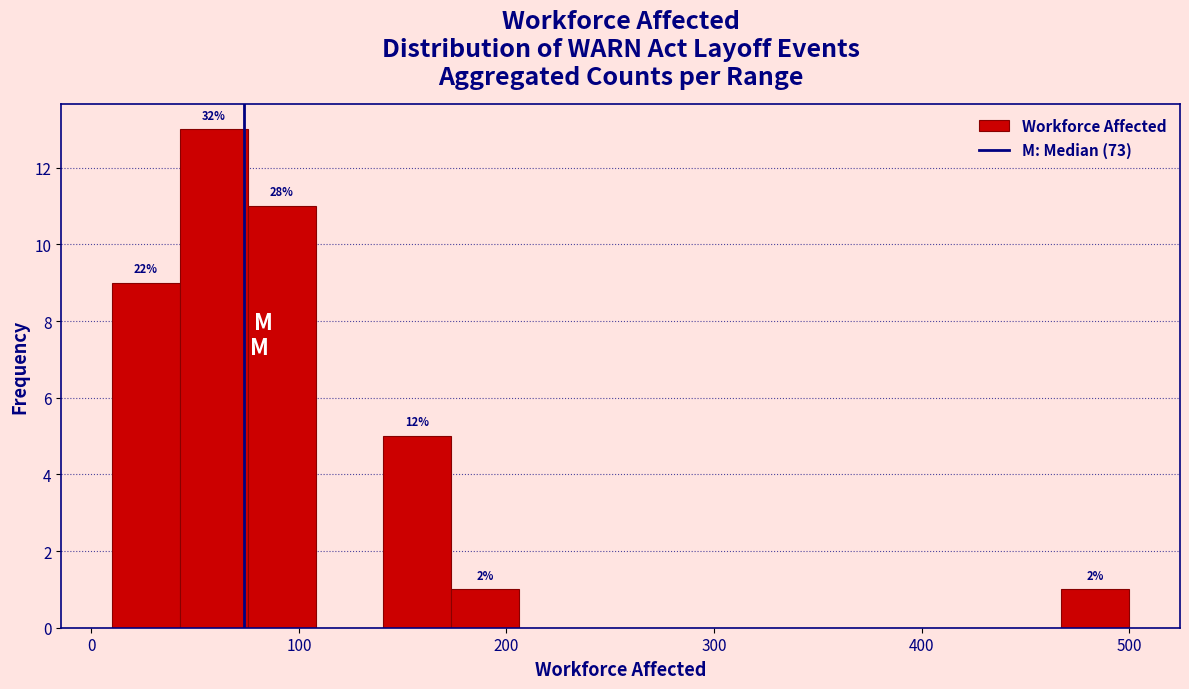

Around what value on the x-axis is the tallest bar? Give the approximate position of its centre, as read against the axis.

60